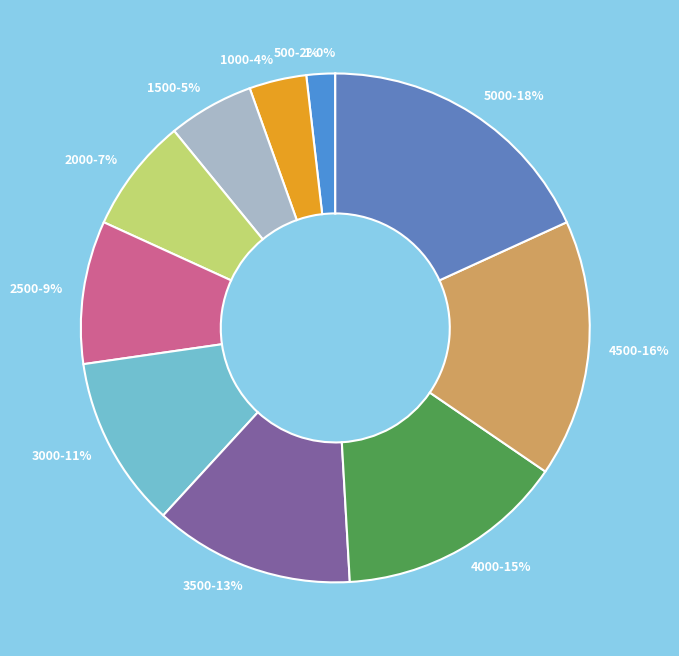

Between 3000 and 3500, which is larger?

3500